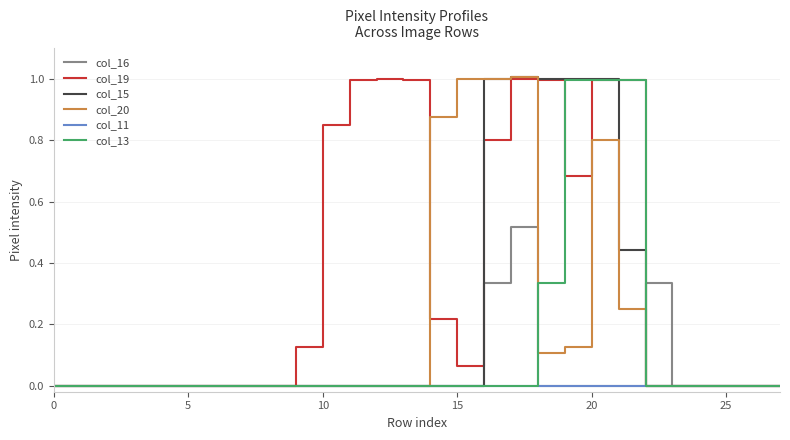

Which series has the largest total across all categories?

col_19